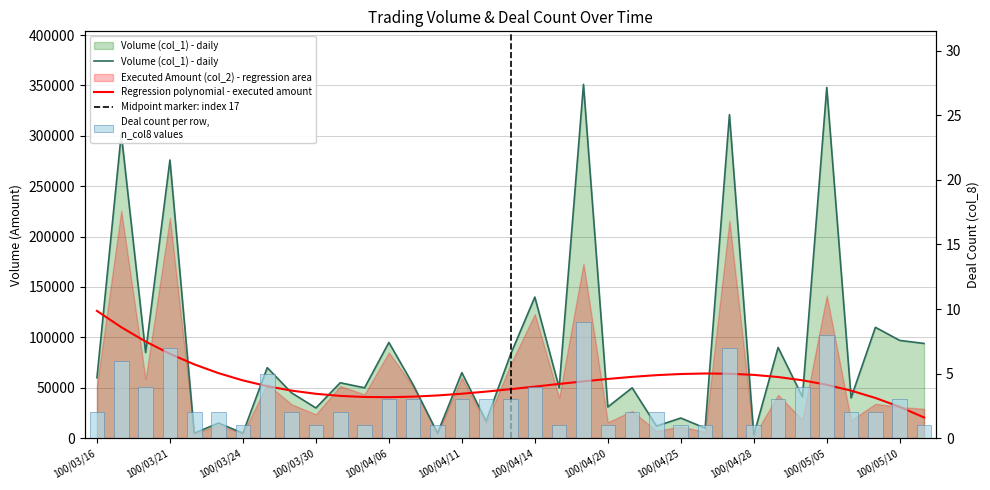

How many values in the col_1 series are below 53000?

17